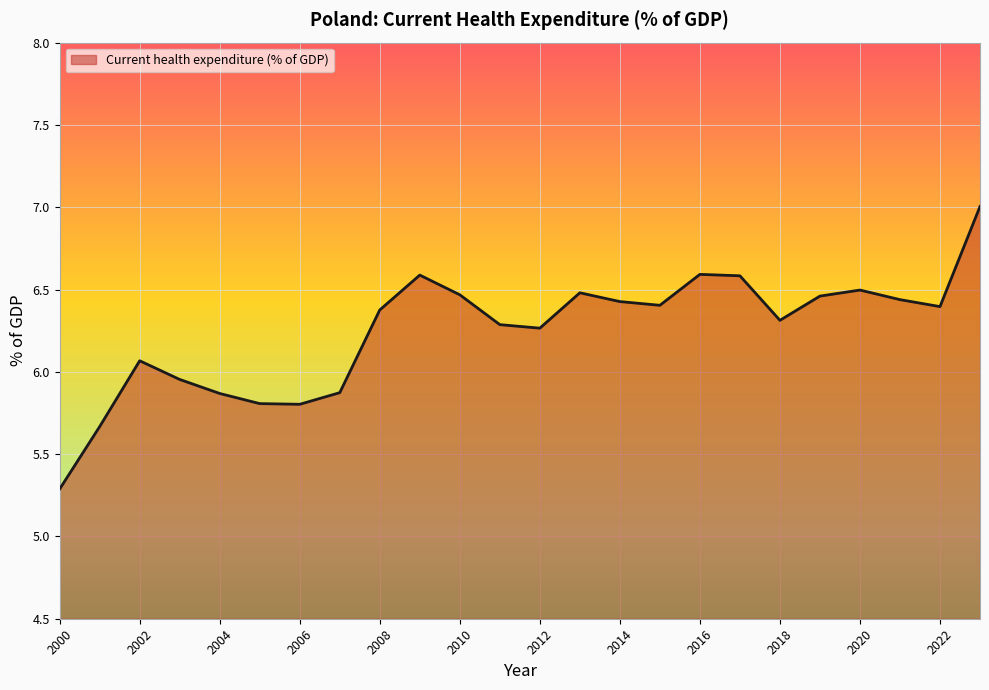

What is the difference between the maximum and minimum values?

1.7